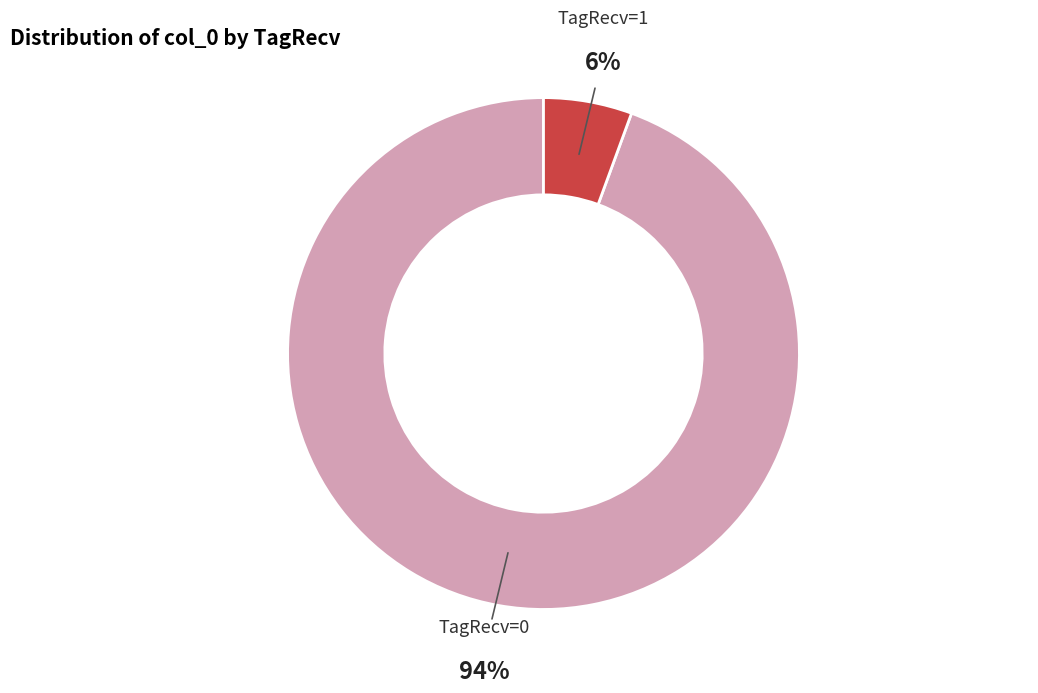

To the nearest percent, what percentage of the pie is TagRecv=0?

94%